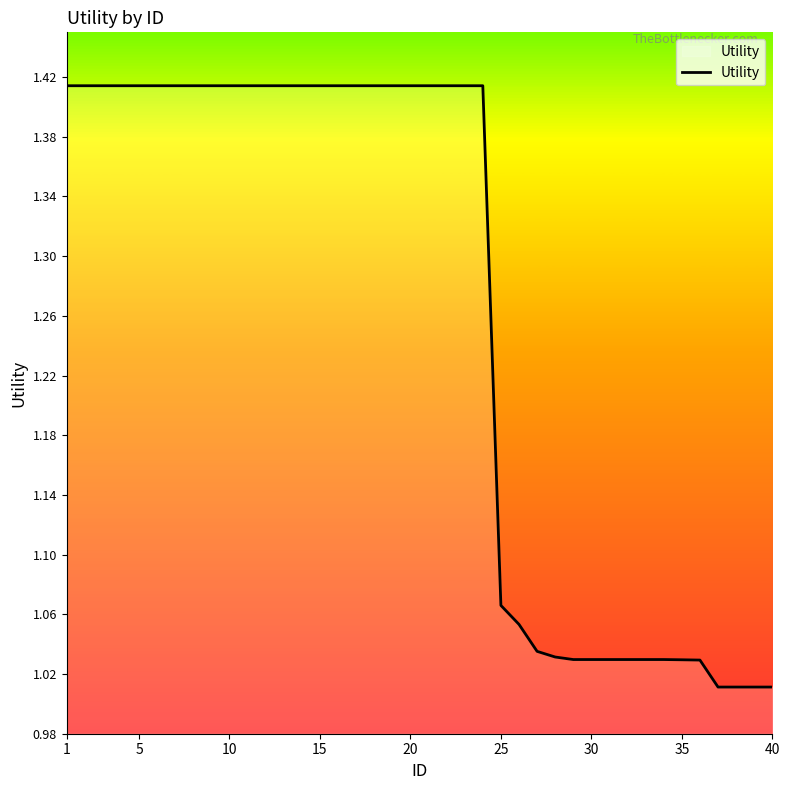

Is this an area chart (filled region under the line)?

No